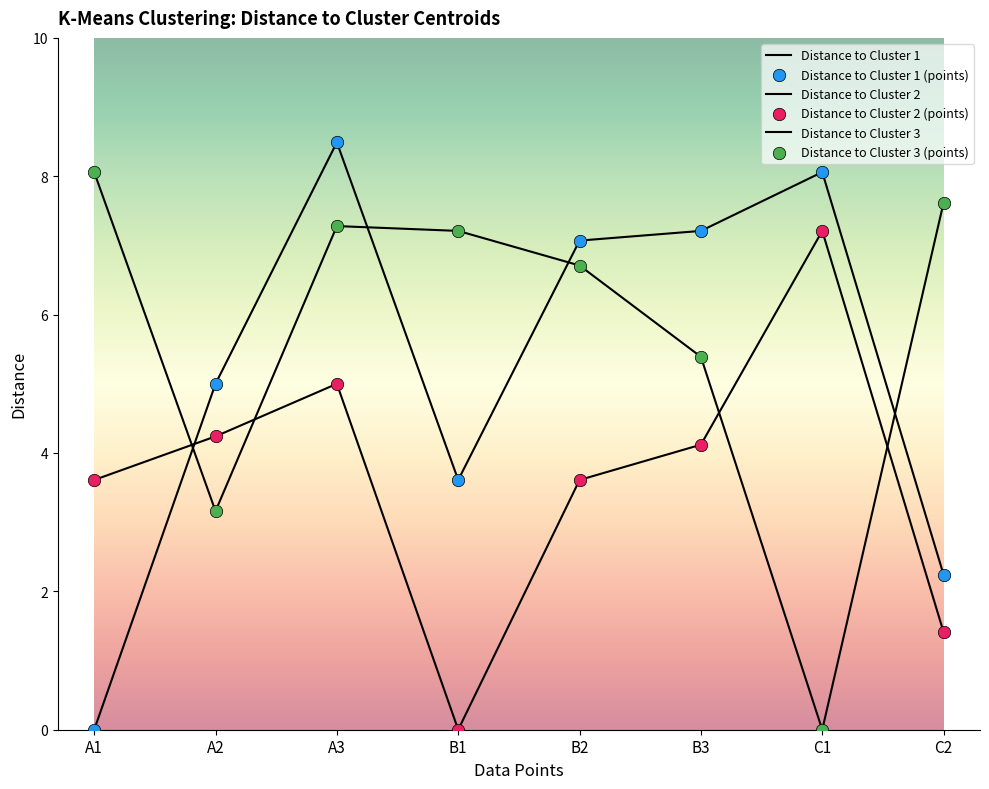

Is the value of Distance to Cluster 2 at B2 greater than the value of Distance to Cluster 1 at C1?

No